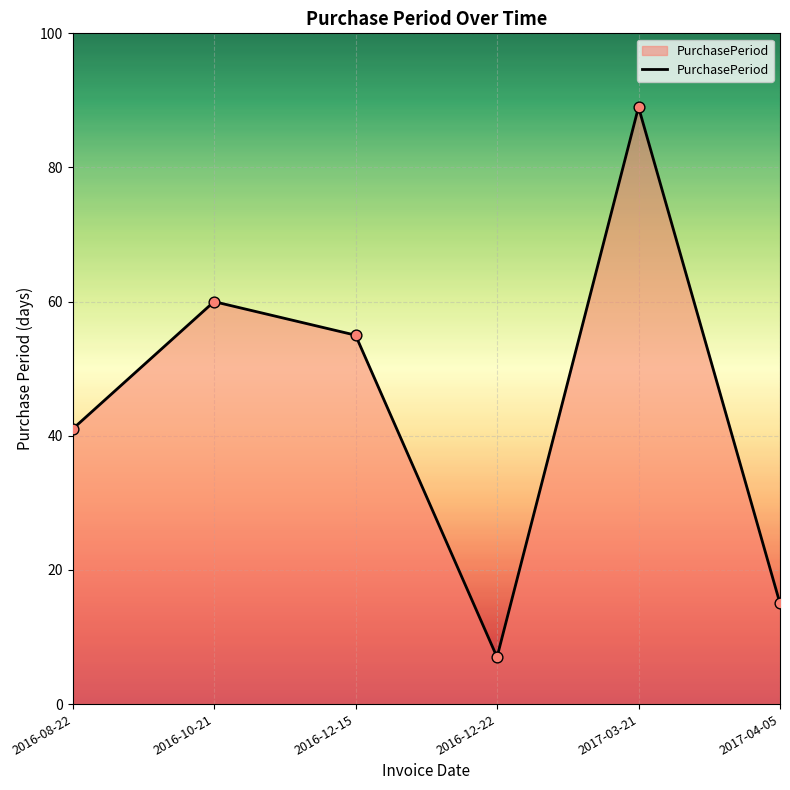

Approximately how many times larger is the value at 2016-12-15 compared to 2016-12-22?

7.9